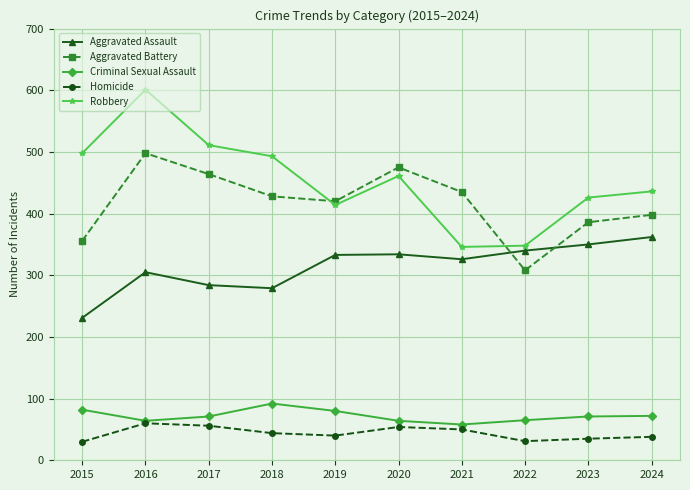

What are all the series names shown in the legend?

Aggravated Assault, Aggravated Battery, Criminal Sexual Assault, Homicide, Robbery